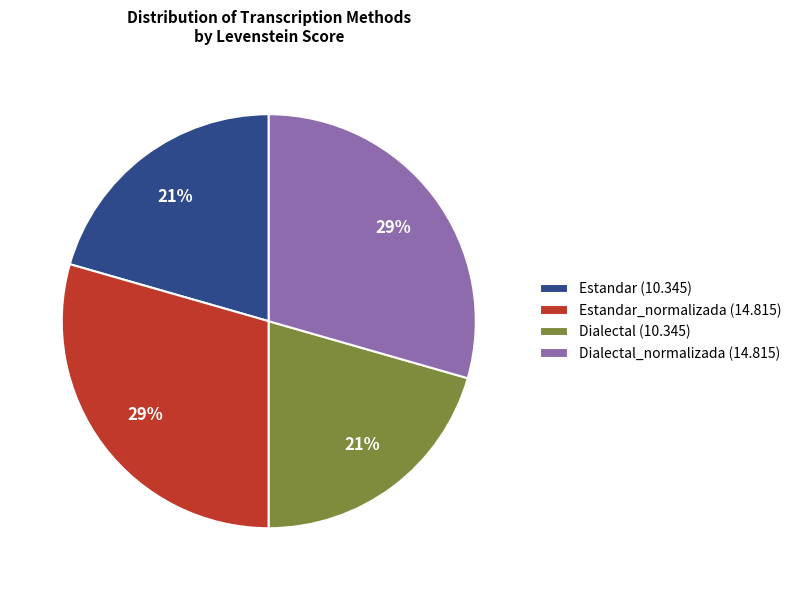

Is Estandar_normalizada (14.815) the majority of the pie?

No